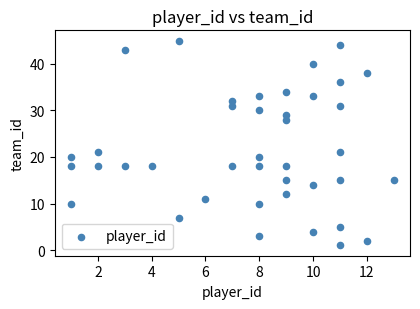

What is the range of Y values (max minus min)?

44